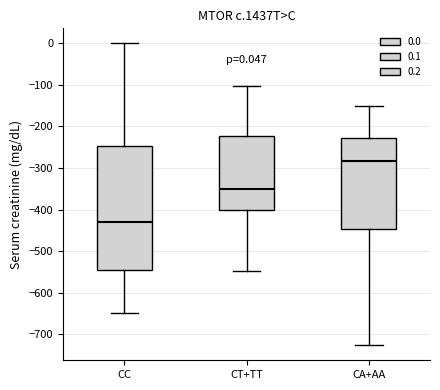

Which box is the tallest, from its lower edge to its upper edge?

CC